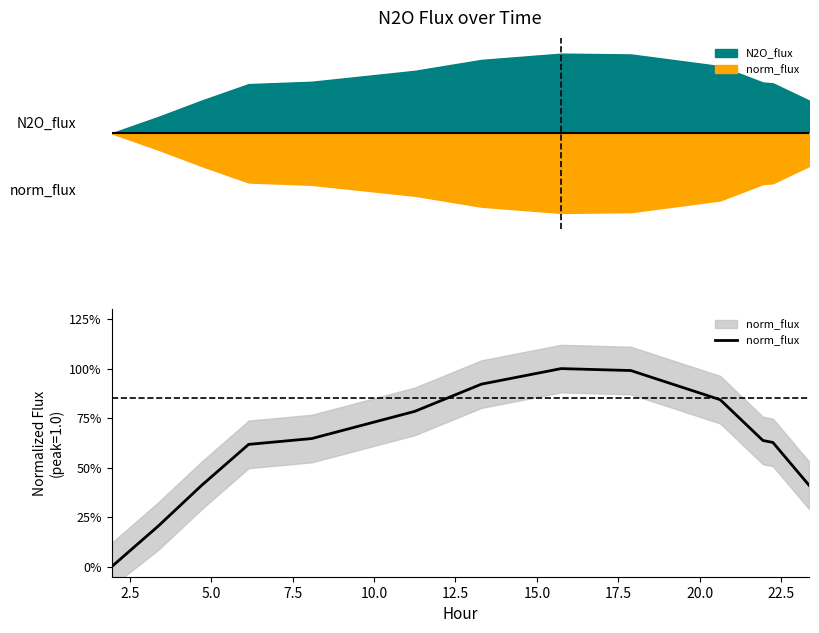

Count the number of categories in the chart.

13